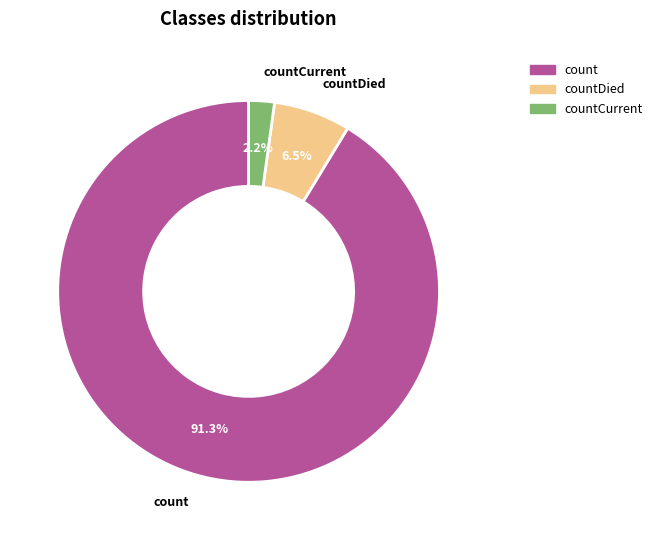

Does any single category account for the majority?

Yes